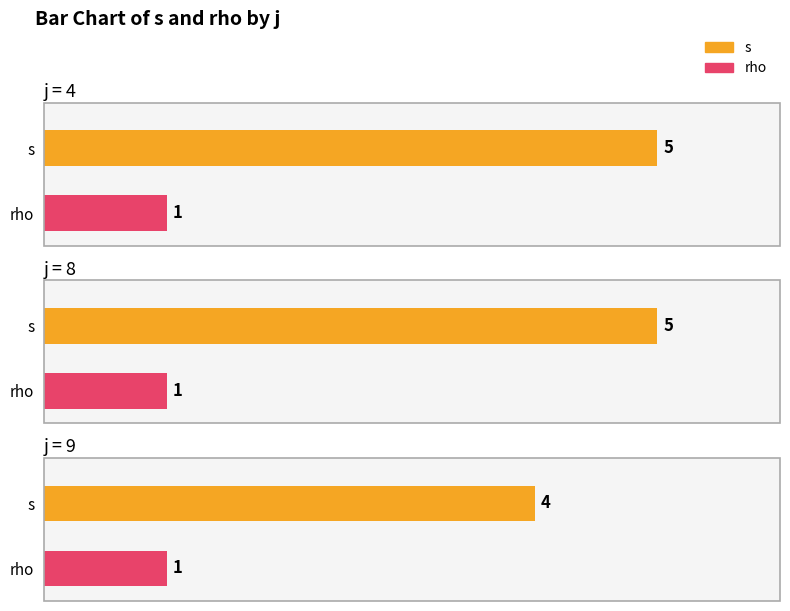

Rank the series at 4 from highest to lowest value.

s, rho